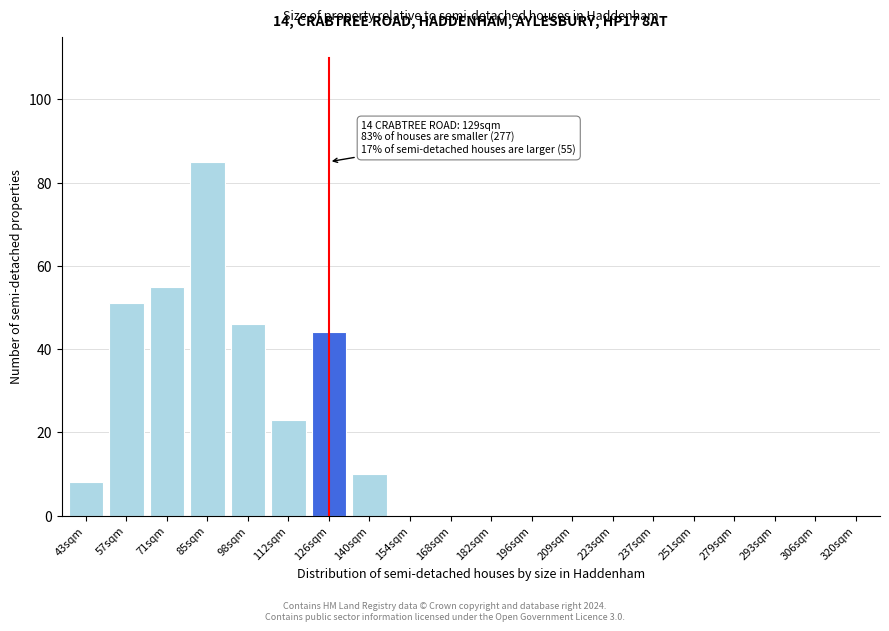

Reading left to right, extract all data points from this chart.

43sqm=8	57sqm=51	71sqm=55	85sqm=85	98sqm=46	112sqm=23	126sqm=44	140sqm=10	154sqm=0	168sqm=0	182sqm=0	196sqm=0	209sqm=0	223sqm=0	237sqm=0	251sqm=0	279sqm=0	293sqm=0	306sqm=0	320sqm=0